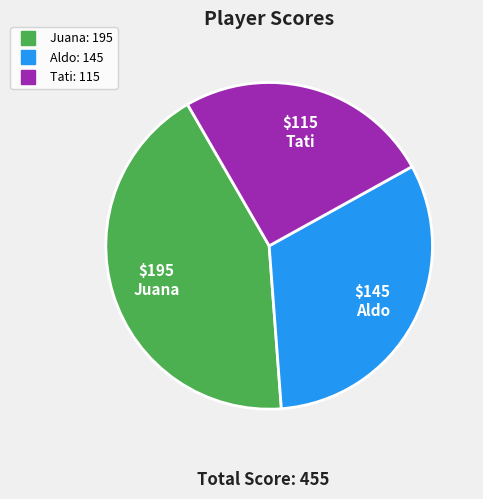

True or false: Aldo accounts for 32% of the total.

True